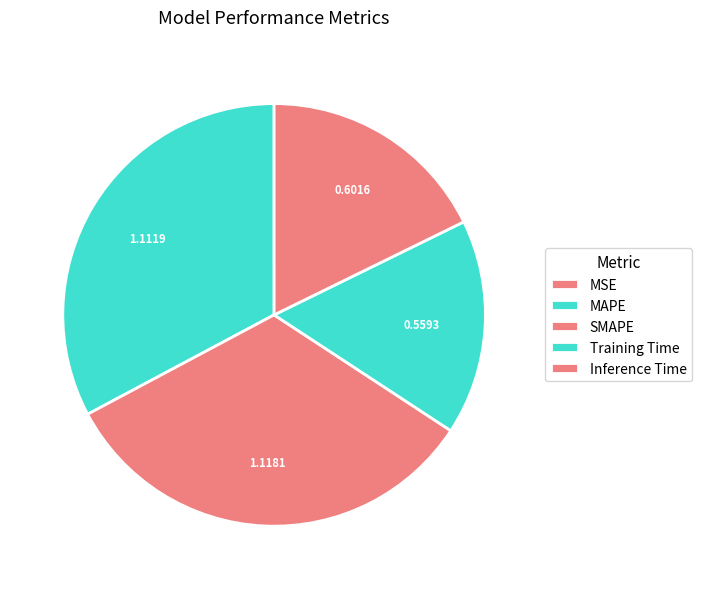

Between Training Time and Inference Time, which is larger?

Inference Time